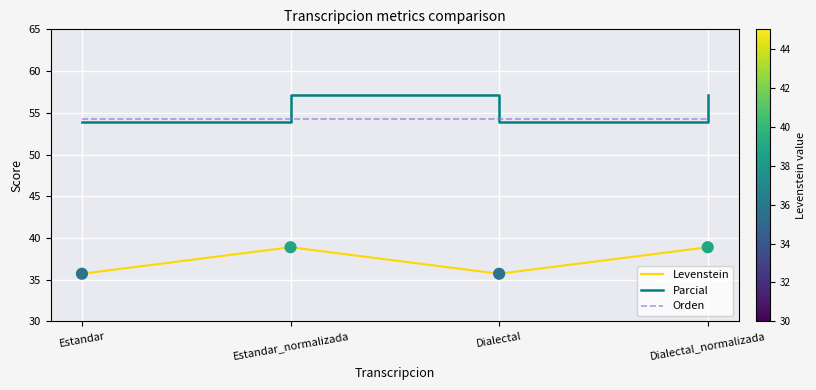

At how many categories does at least one series exceed 52?

4